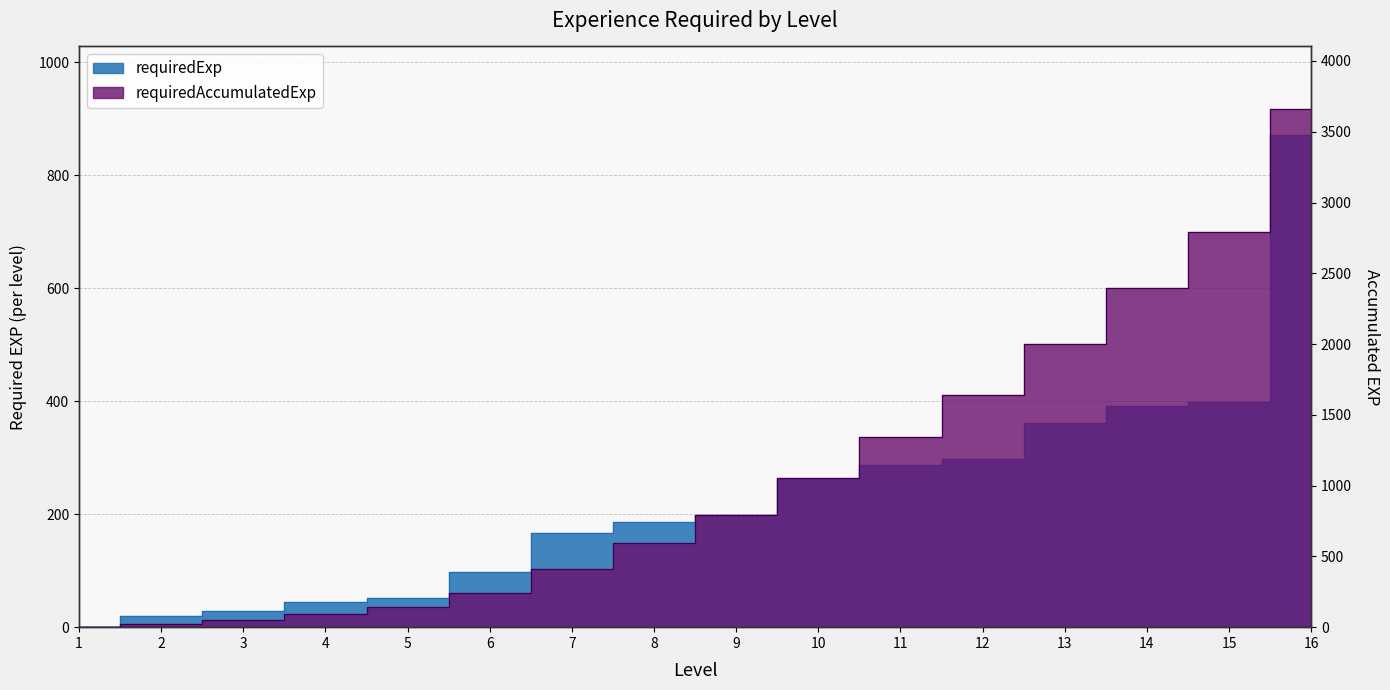

True or false: requiredExp and requiredAccumulatedExp cross at least once.

False